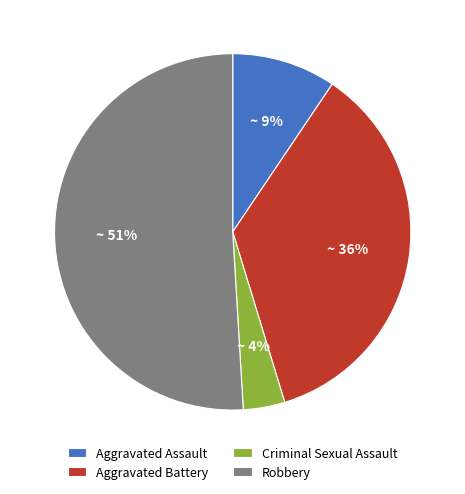

Count the number of slices in the pie.

4